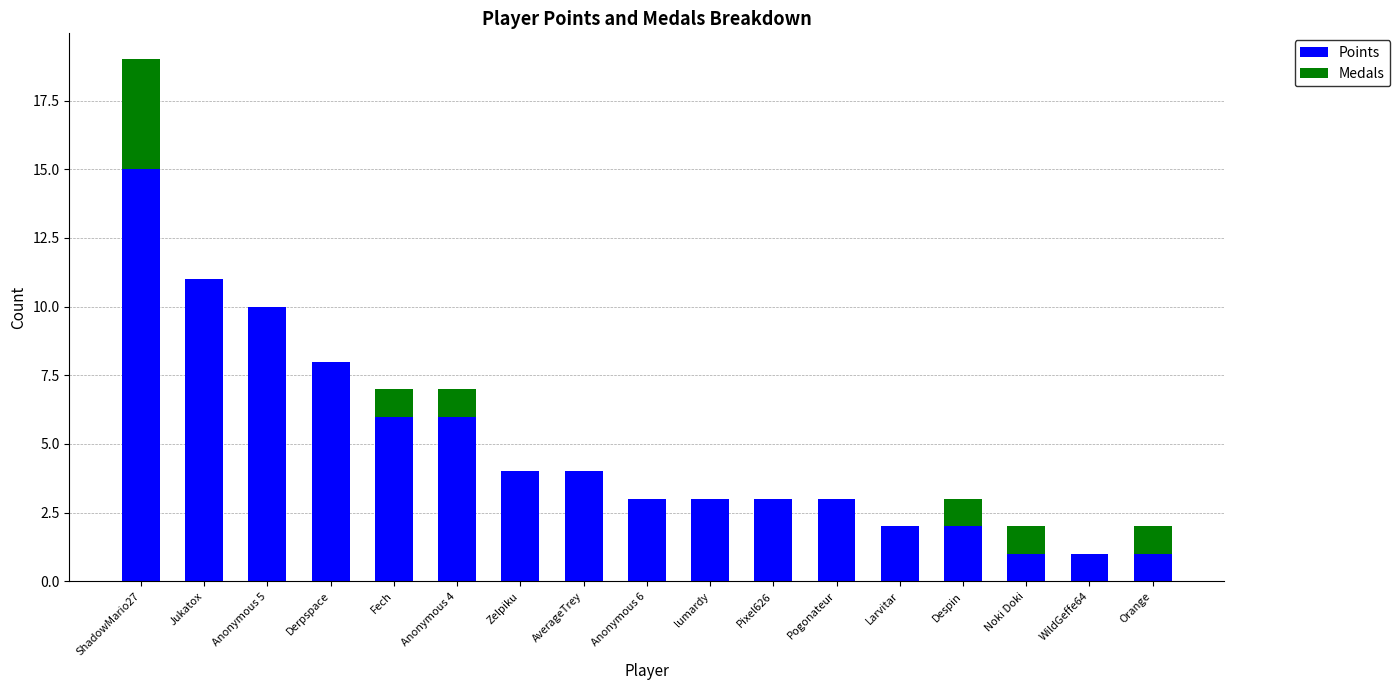

What is the highest value of the Points series?

15